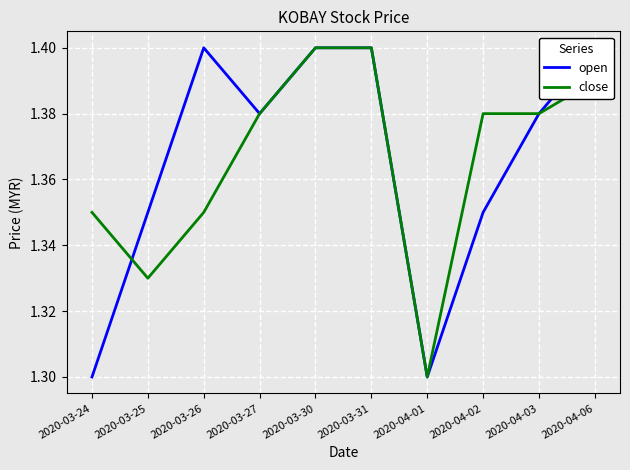

What are all the series names shown in the legend?

open, close